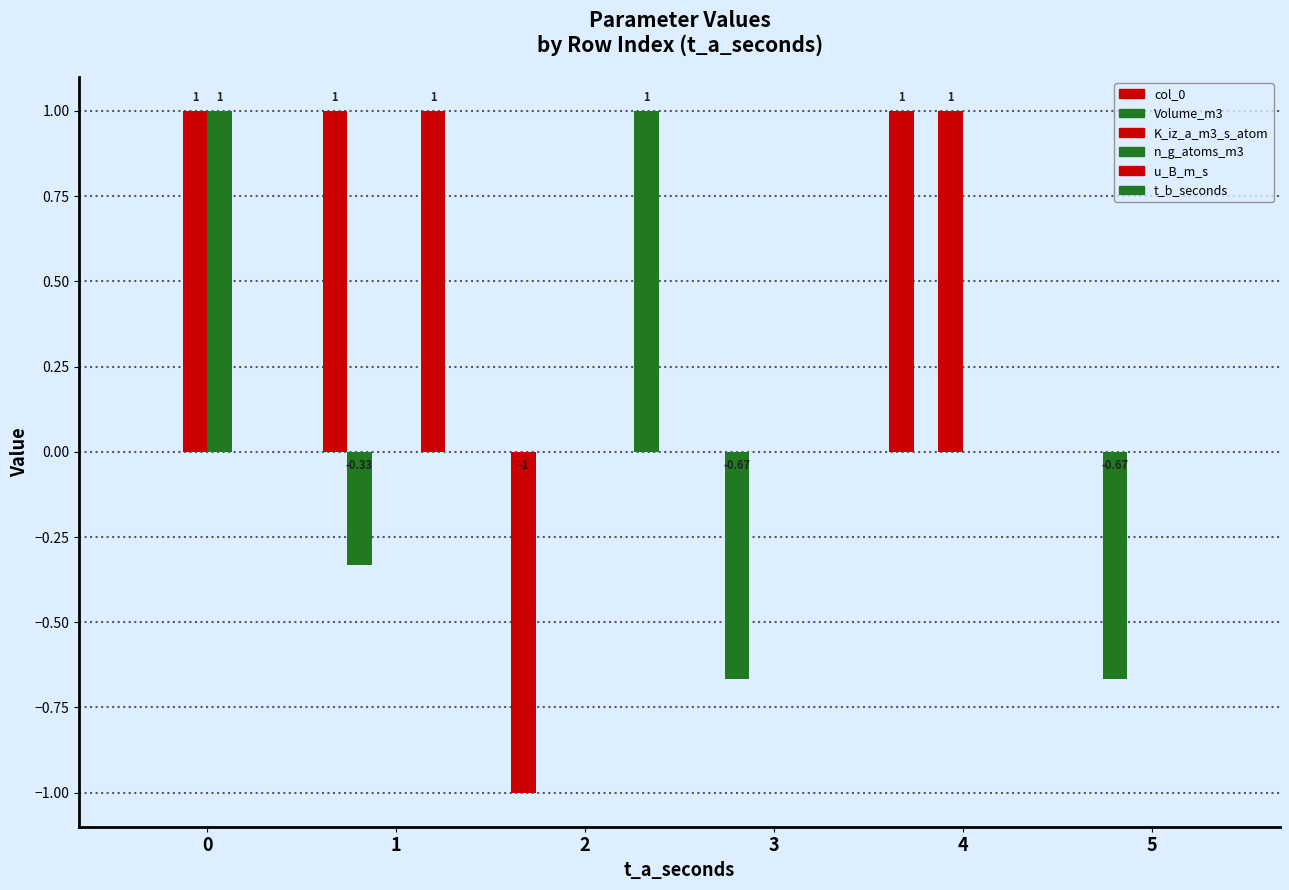

How many distinct data groups are displayed?

6